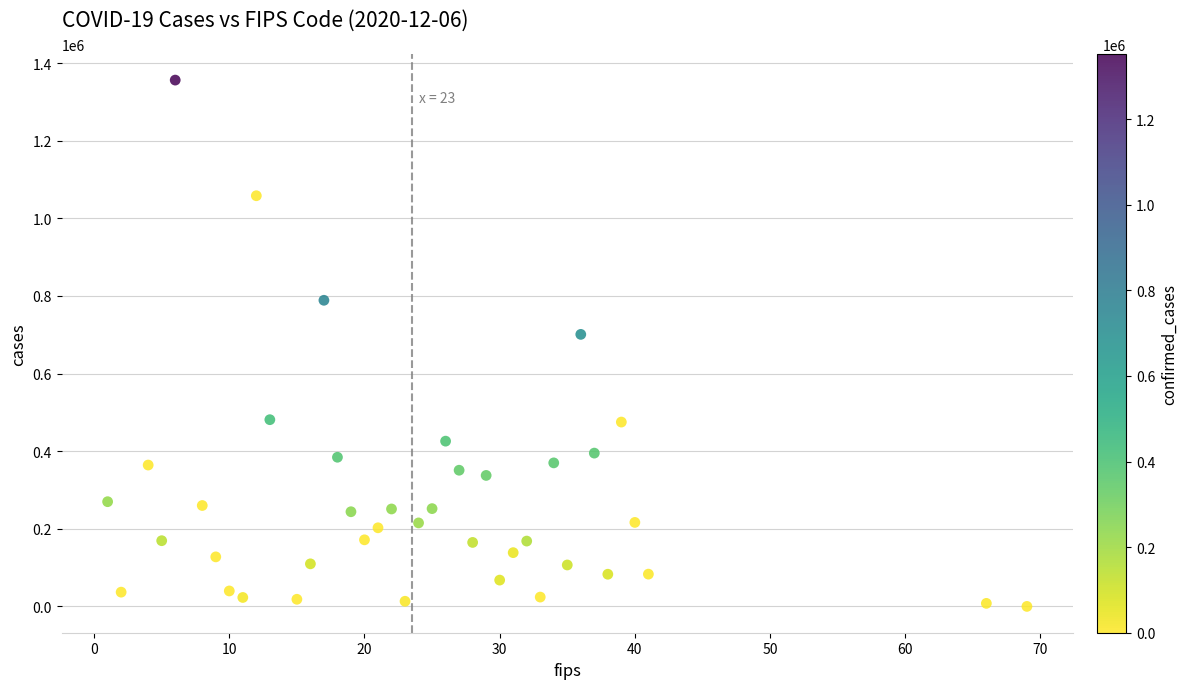

What Y value in the scatter plot is closest to 678041?

700902